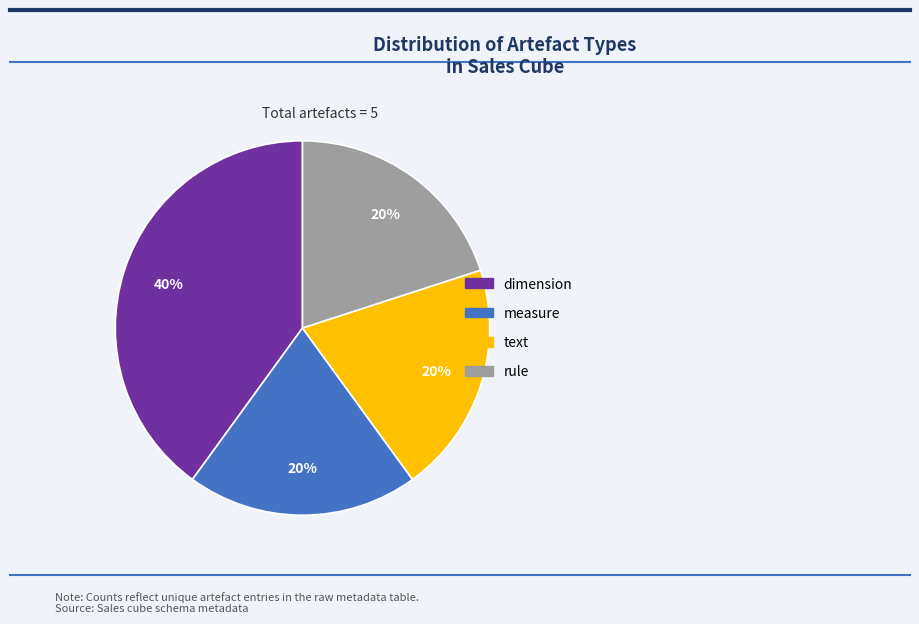

True or false: measure accounts for 10% of the total.

False